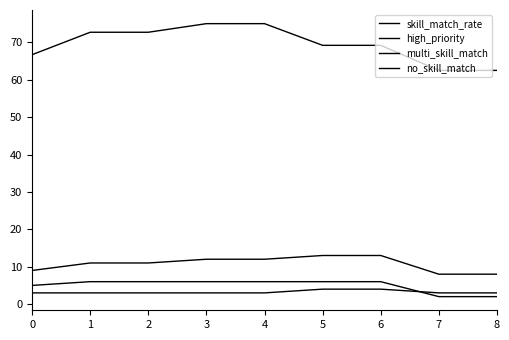

How many lines are shown in the chart?

4